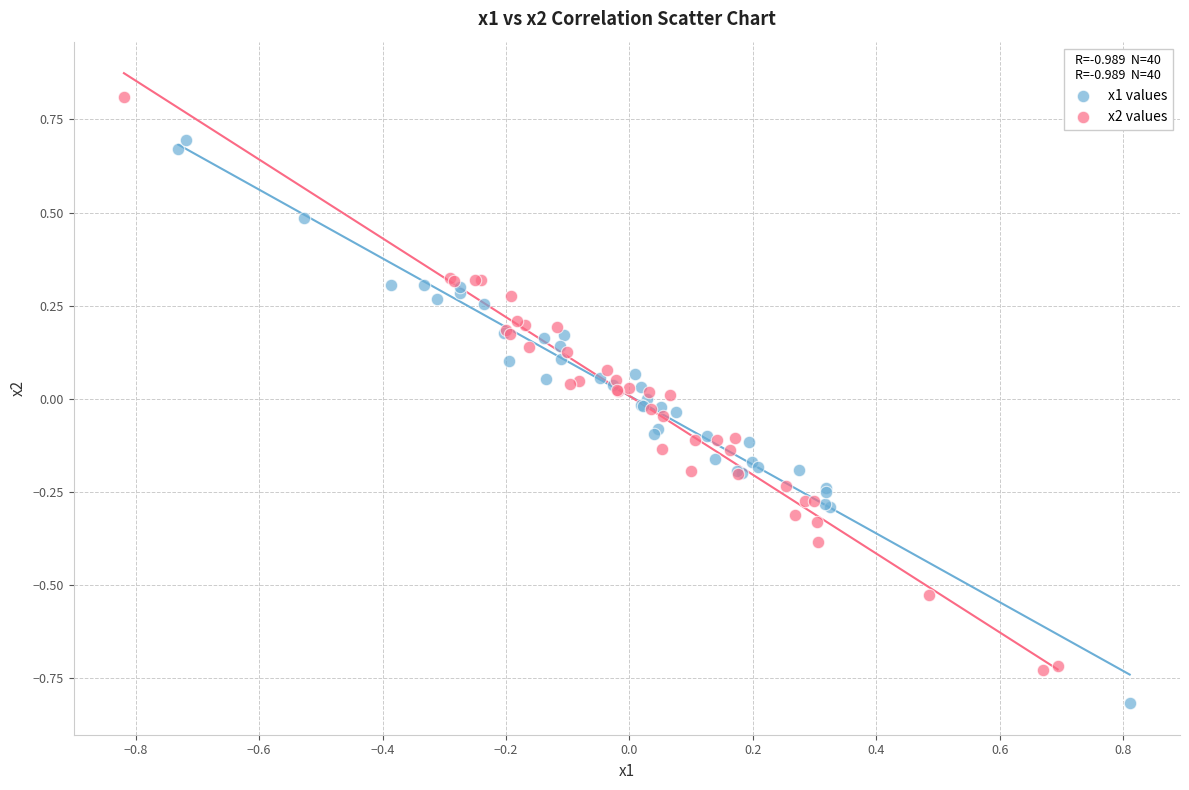

Which series reaches the maximum Y coordinate?

x2 values